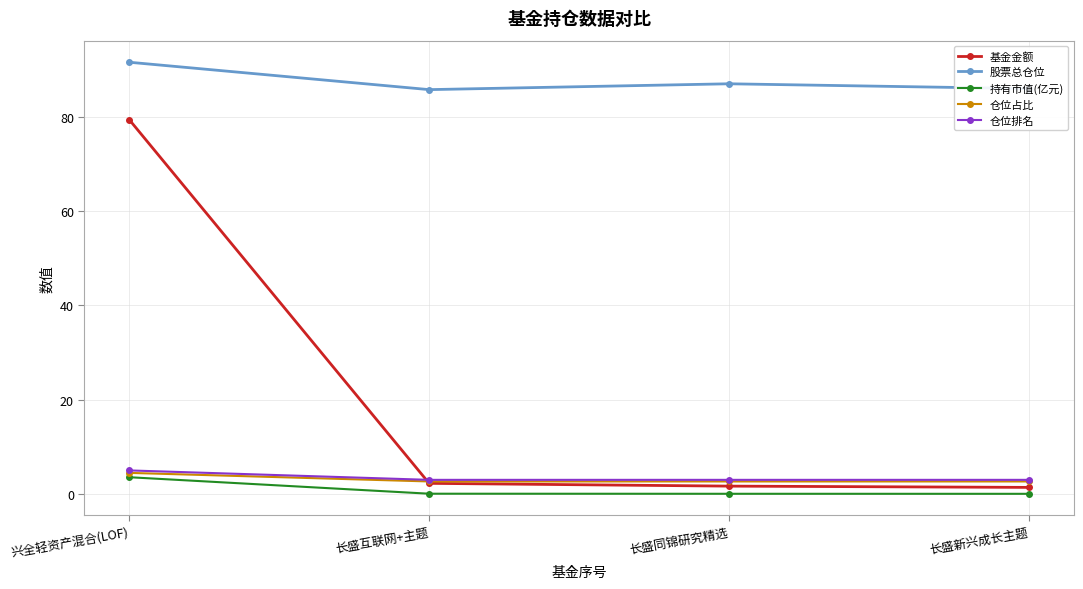

At which category is the sum across all series the highest?

兴全轻资产混合(LOF)